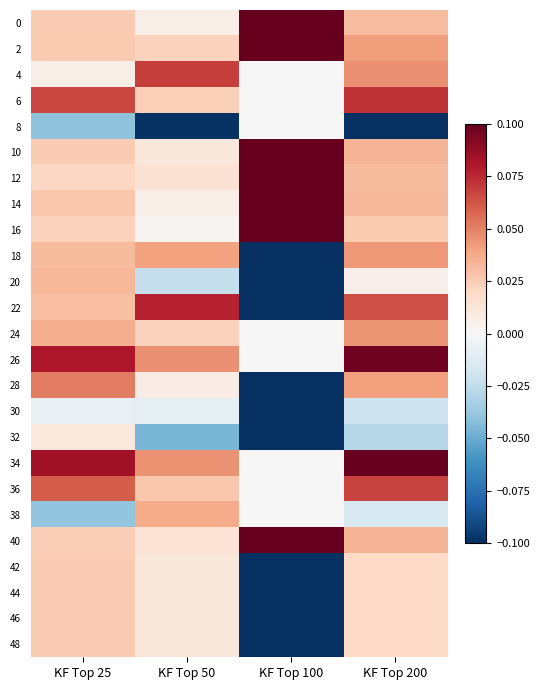

Which series changed the most between KF Top 50 and KF Top 200?

34